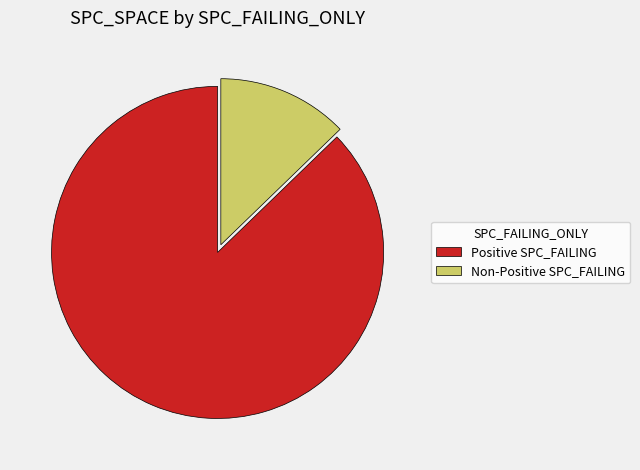

Which has a higher value, Non-Positive SPC_FAILING or Positive SPC_FAILING?

Positive SPC_FAILING